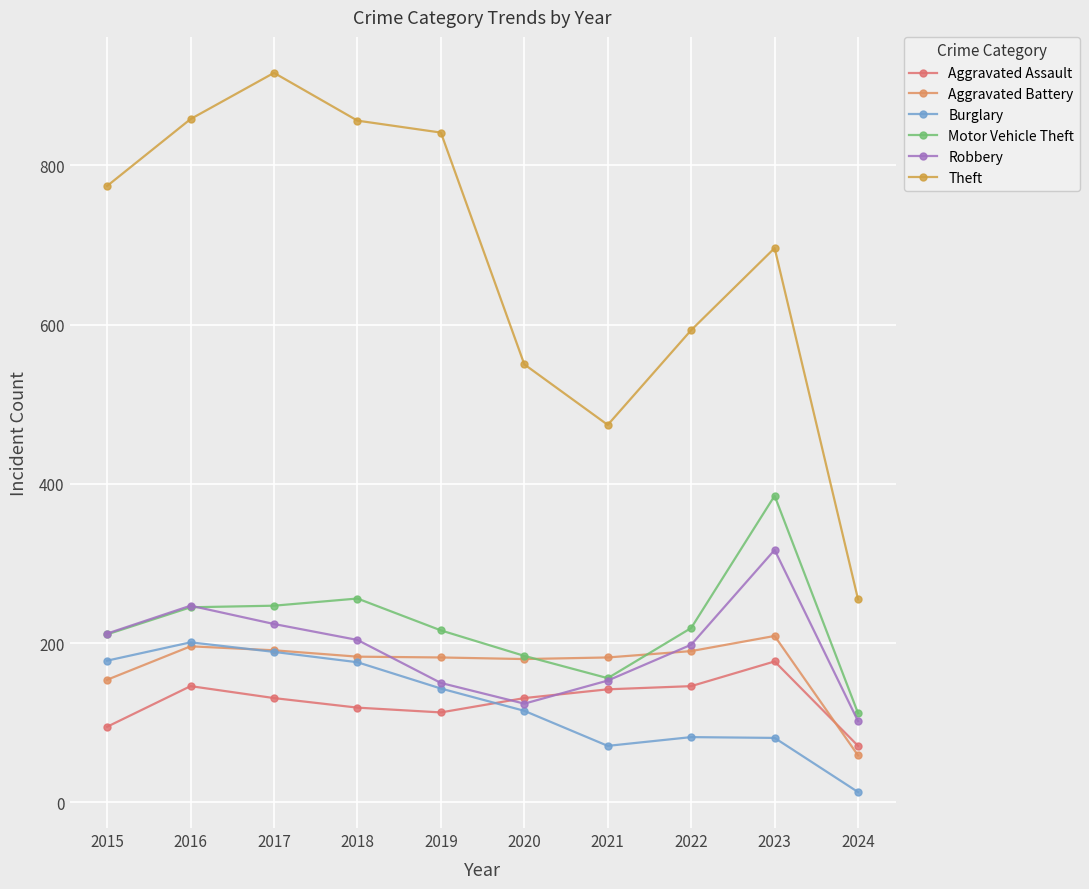

Between which two adjacent categories do Robbery and Motor Vehicle Theft first intersect?

2016 and 2017